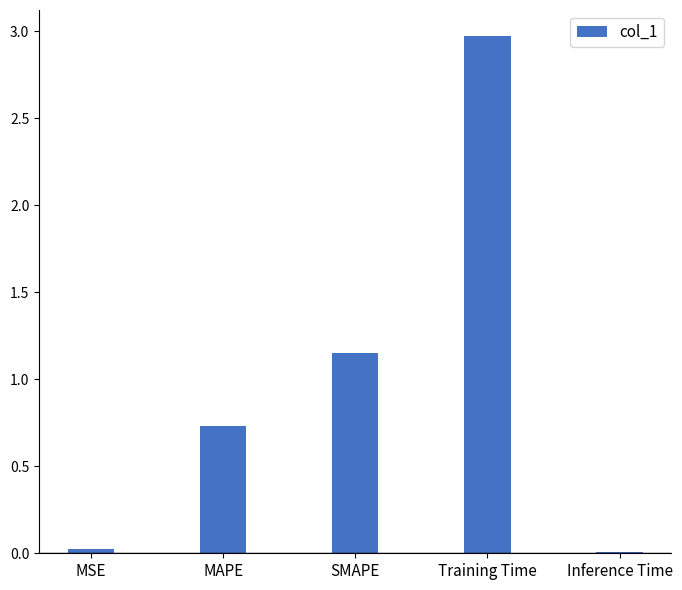

Which category has the highest value across all series?

Training Time